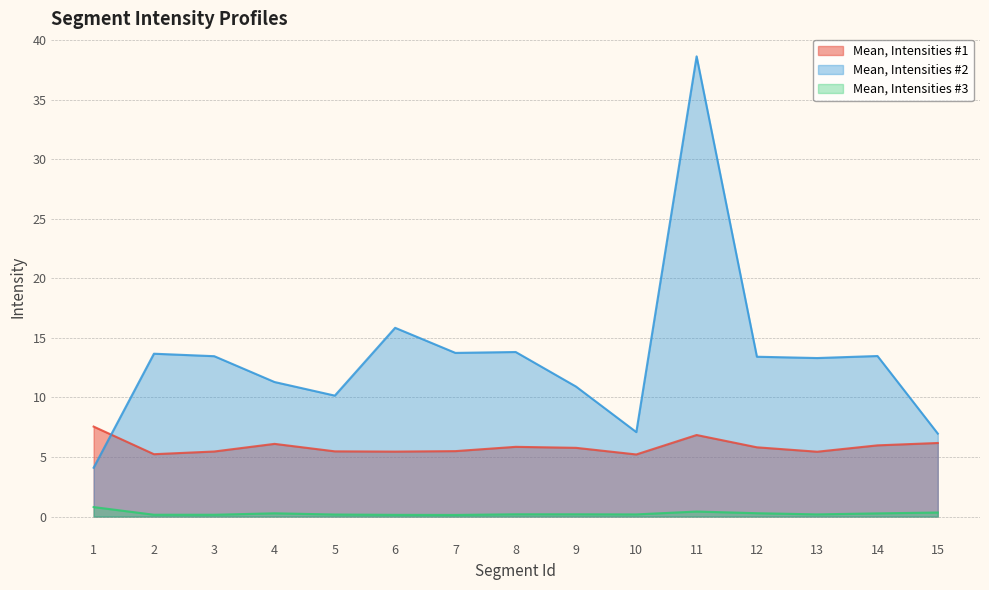

What is the total value across all series at 4?

17.7